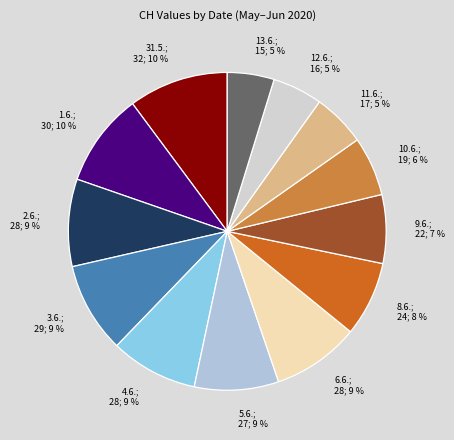

Rank the categories by value from highest to lowest.

2020-05-31, 2020-06-01, 2020-06-03, 2020-06-02, 2020-06-04, 2020-06-06, 2020-06-05, 2020-06-08, 2020-06-09, 2020-06-10, 2020-06-11, 2020-06-12, 2020-06-13